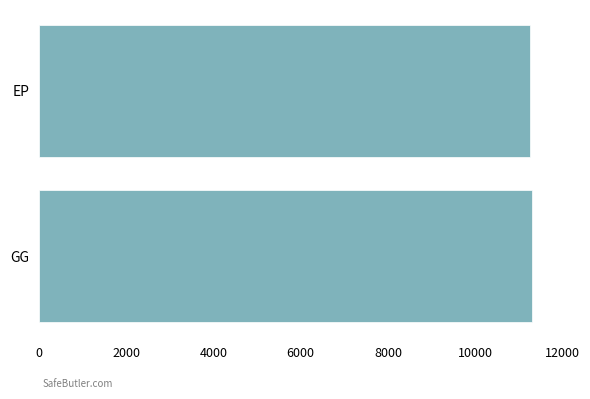

What is the sum of the values at EP and GG?

22570.2